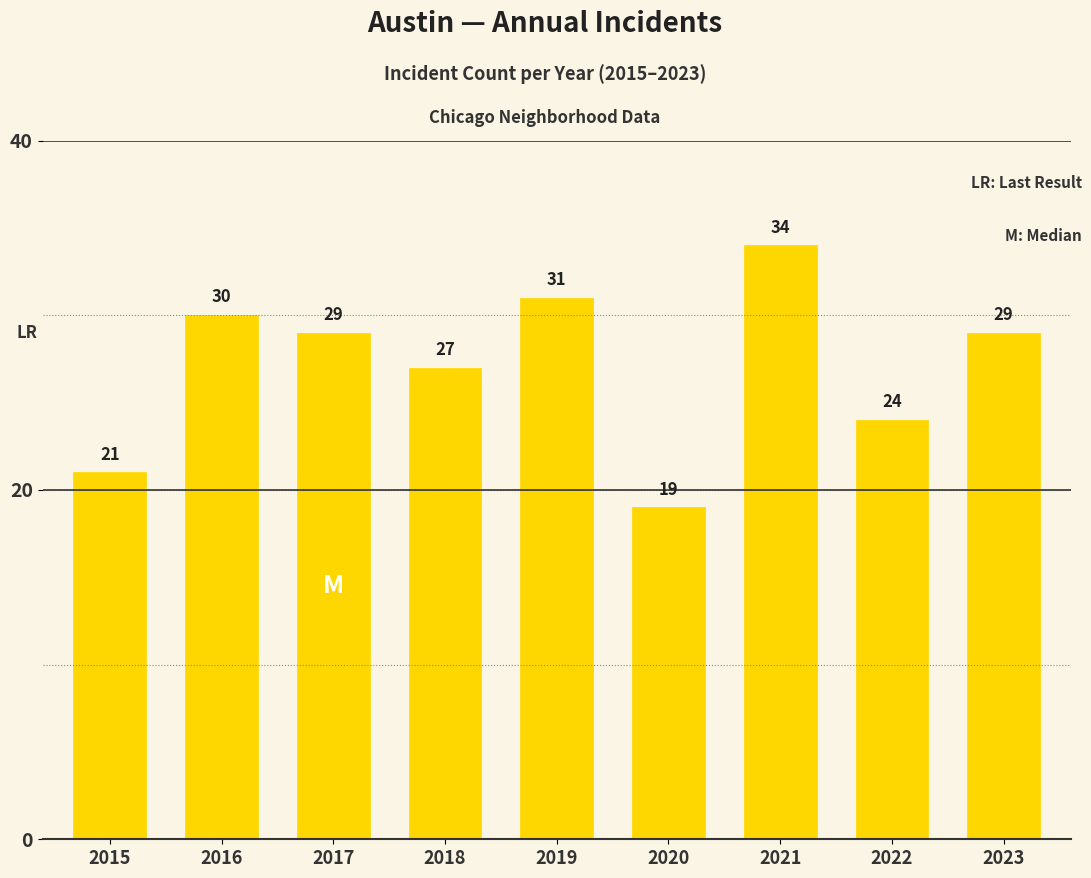

What is the difference between the values at 2018 and 2015?

6